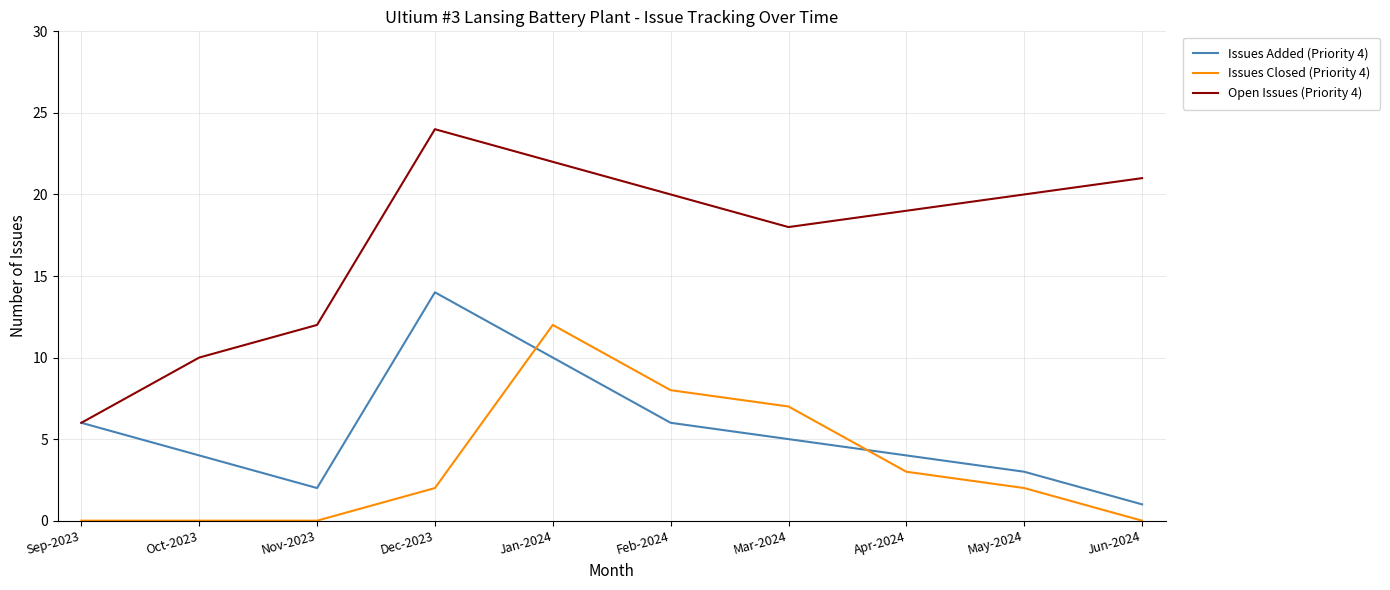

At which label does Issues Added (Priority 4) reach its peak?

Dec-2023